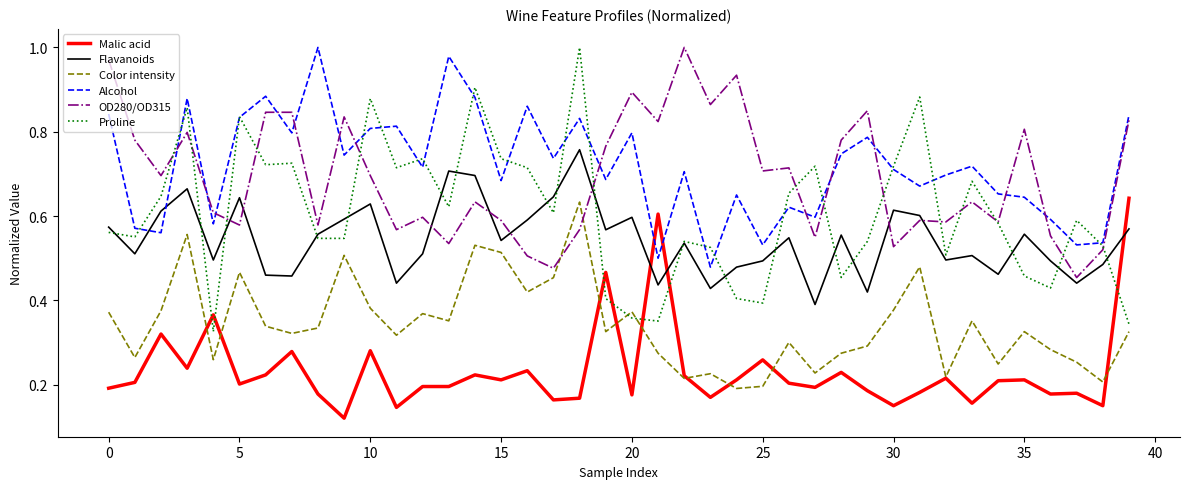

Which series ends up on top after the final intersection of Flavanoids and Malic acid?

Malic acid